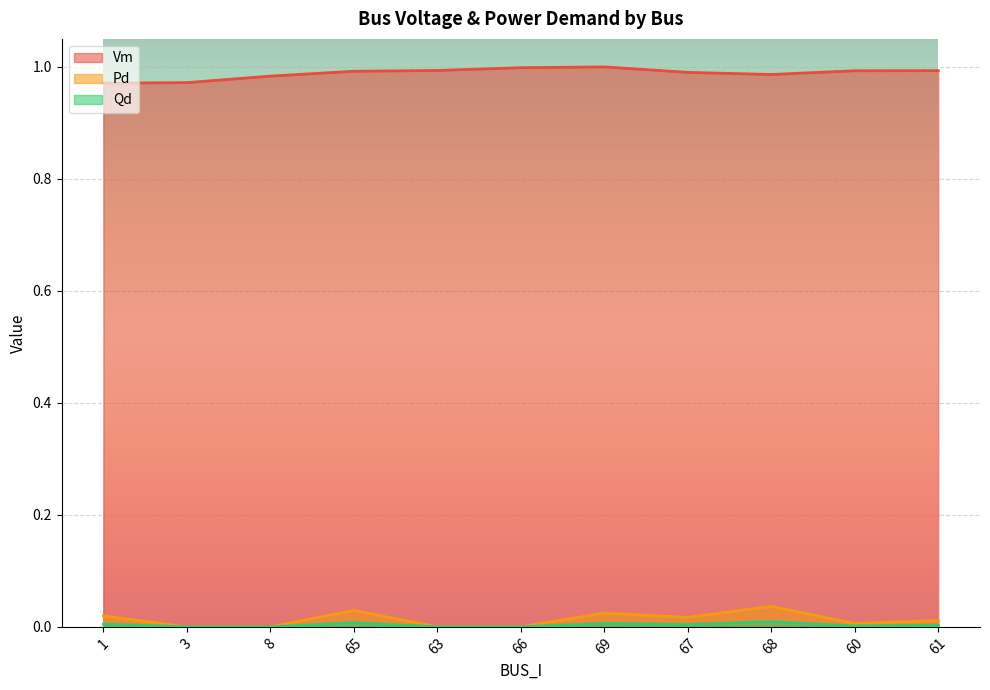

Which label corresponds to the largest value in the chart?

69